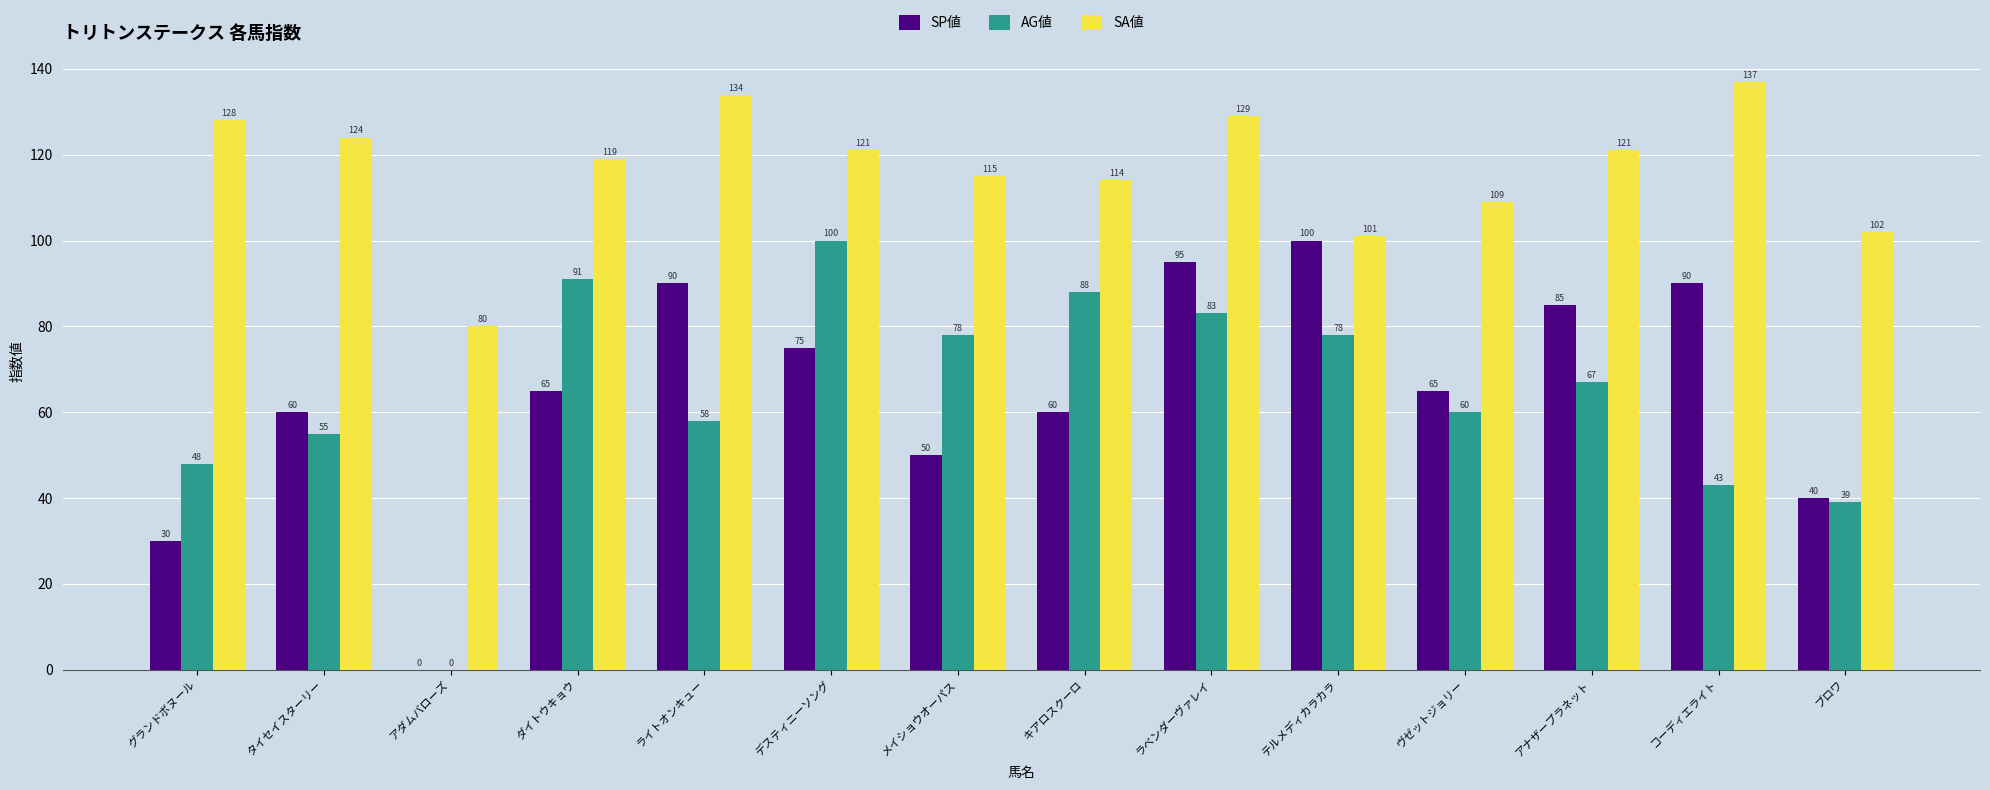

Is it true that SA値 equals 124 at タイセイスターリー?

True